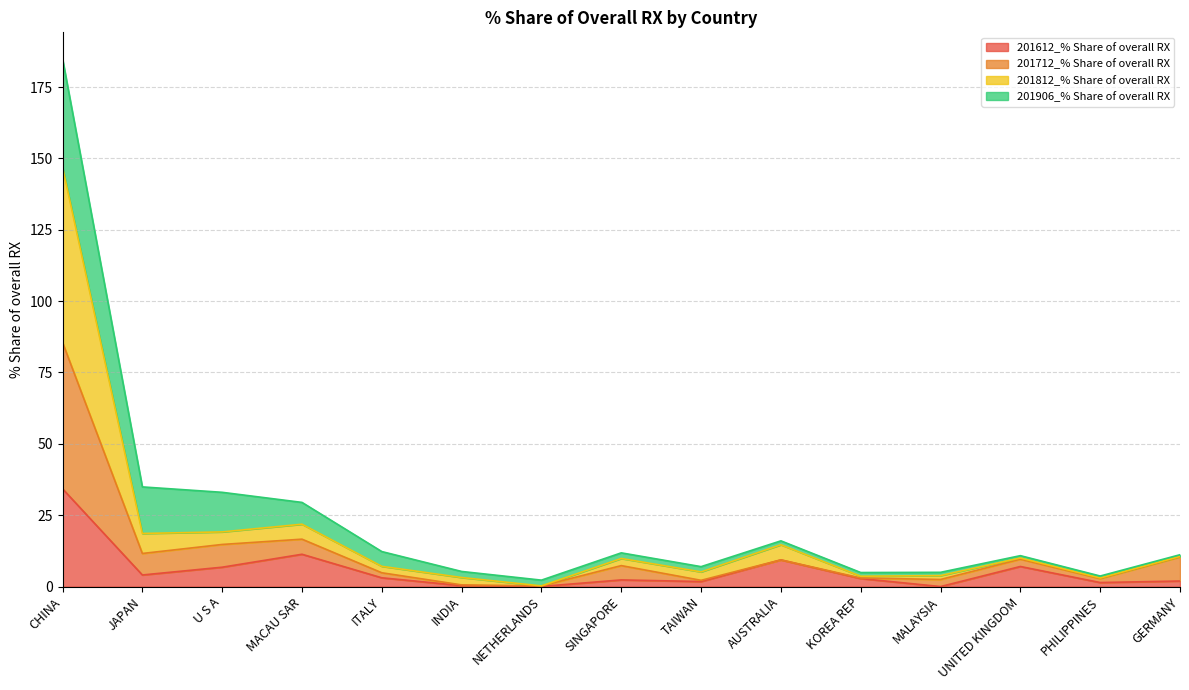

Which series has the largest total across all categories?

201812_% Share of overall RX